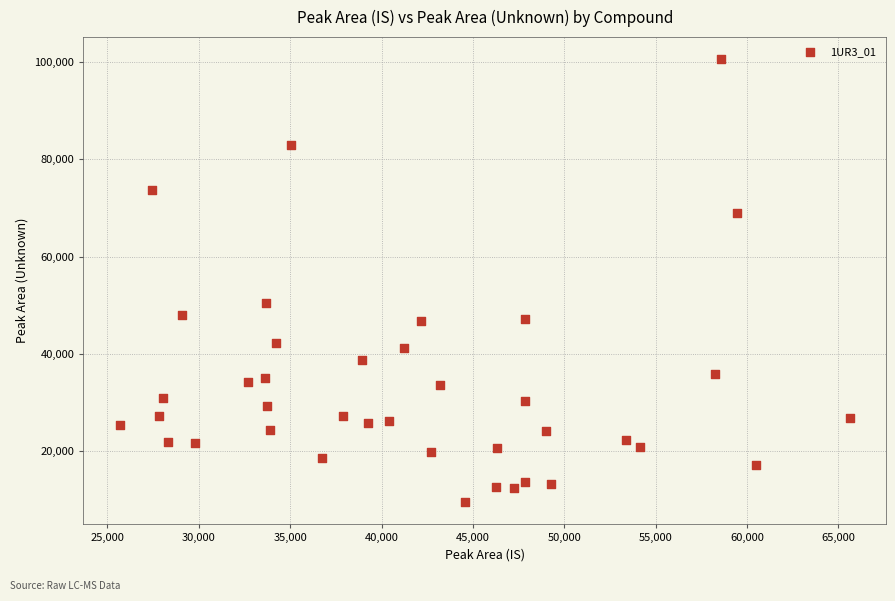

What Y value in the scatter plot is closest to 55028?

50527